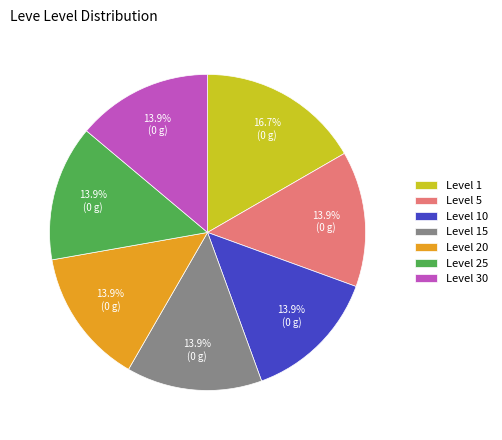

The Level 30 slice represents 14% of the pie. True or false?

True